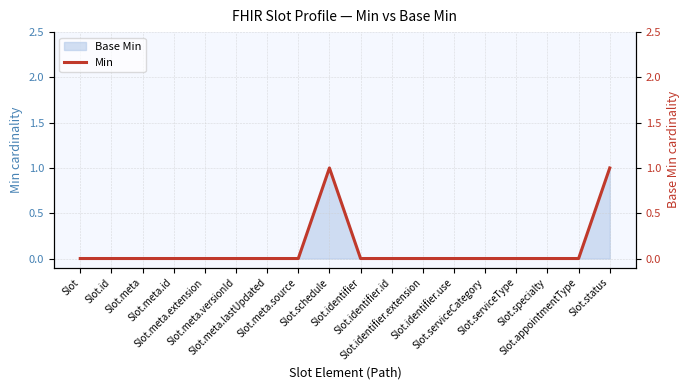

Rank the categories by value from highest to lowest.

Slot.schedule, Slot.status, Slot, Slot.id, Slot.meta, Slot.meta.id, Slot.meta.extension, Slot.meta.versionId, Slot.meta.lastUpdated, Slot.meta.source, Slot.identifier, Slot.identifier.id, Slot.identifier.extension, Slot.identifier.use, Slot.serviceCategory, Slot.serviceType, Slot.specialty, Slot.appointmentType